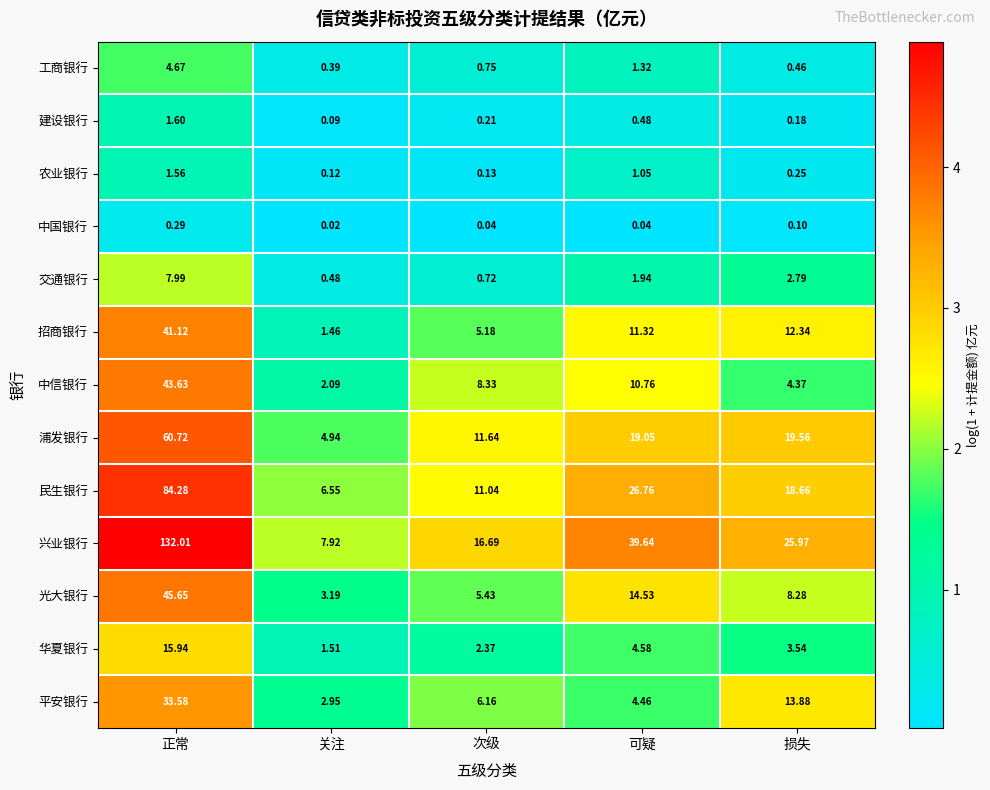

Which label corresponds to the largest value in the chart?

正常